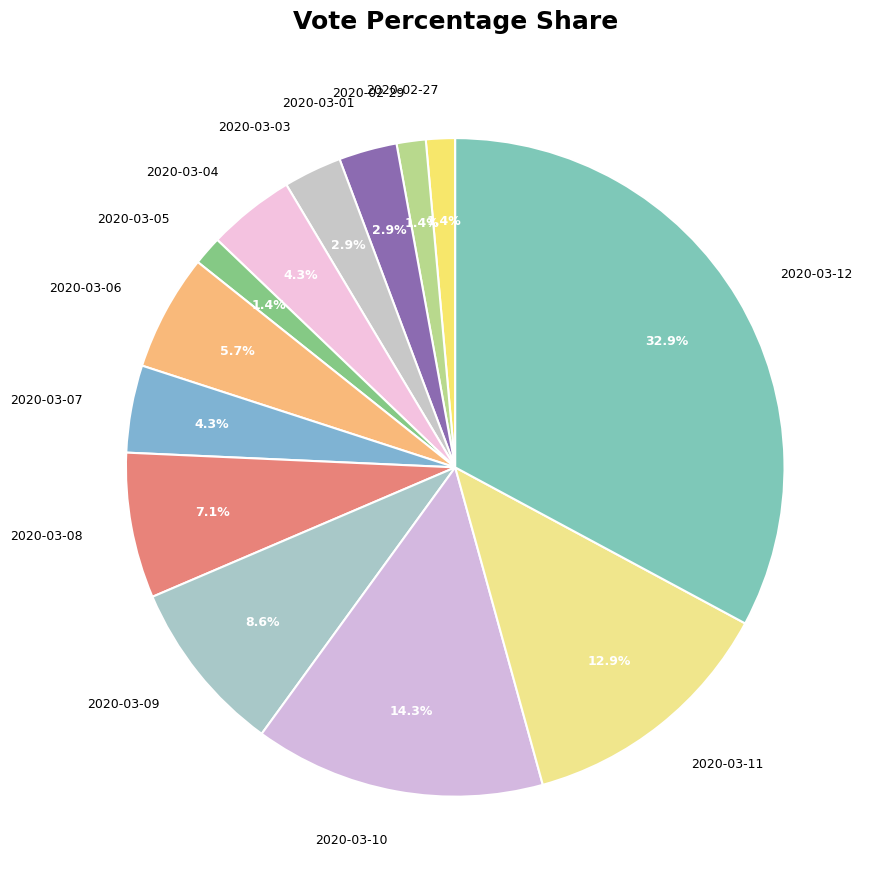

Is 2020-03-03 the majority of the pie?

No